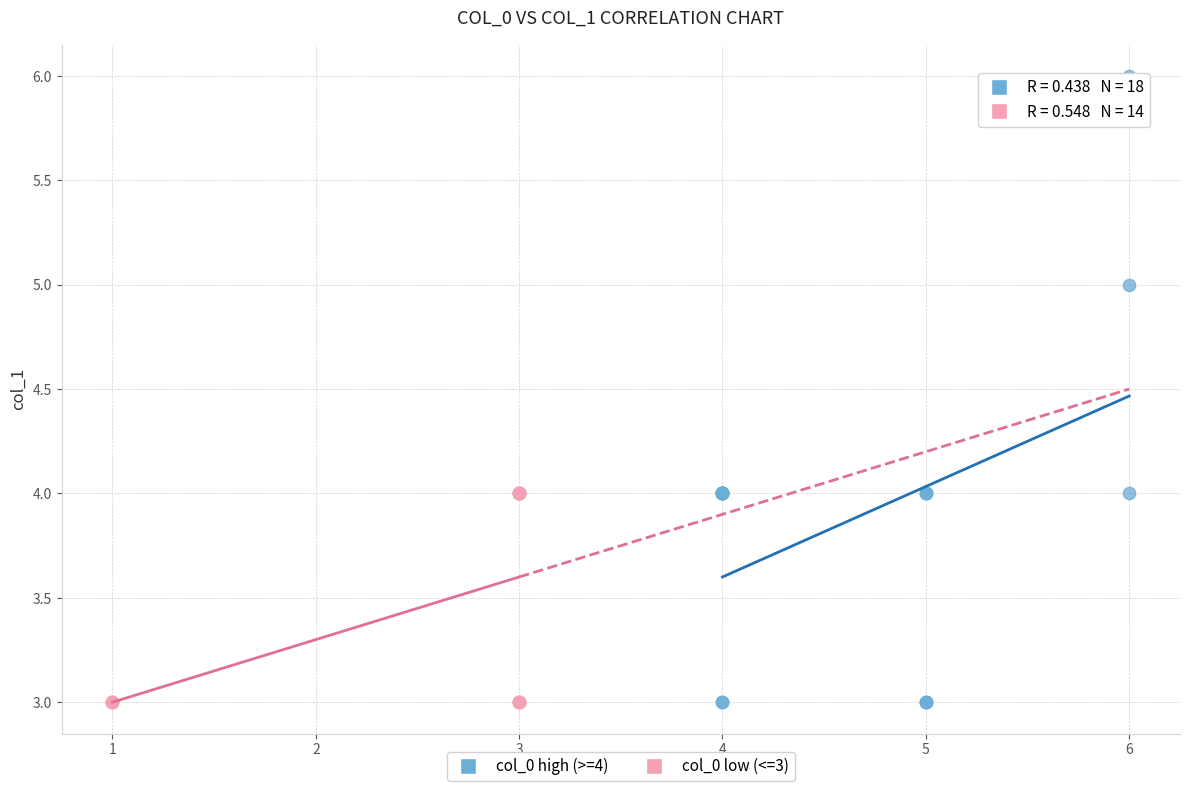

Which series reaches the maximum Y coordinate?

col_0 high (>=4)